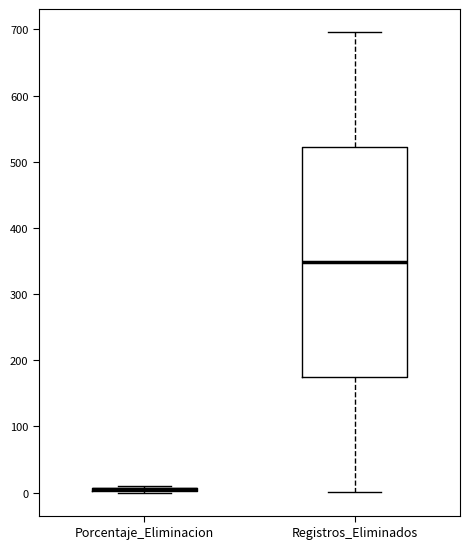

Where does the lower whisker of the box for Registros_Eliminados end on the y-axis? The values are not printed on the chart, so give them approximately, as read against the axis.

0